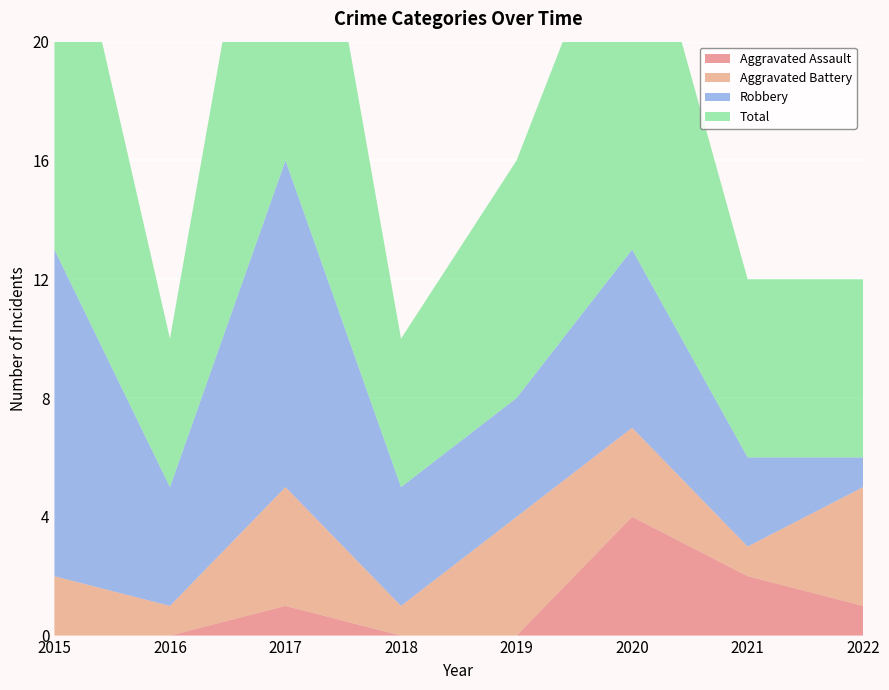

Reading left to right, transcribe all the data shown in this chart.

Aggravated Assault: 2015=0	2016=0	2017=1	2018=0	2019=0	2020=4	2021=2	2022=1
Aggravated Battery: 2015=2	2016=1	2017=4	2018=1	2019=4	2020=3	2021=1	2022=4
Robbery: 2015=11	2016=4	2017=11	2018=4	2019=4	2020=6	2021=3	2022=1
Total: 2015=14	2016=5	2017=16	2018=5	2019=8	2020=13	2021=6	2022=6